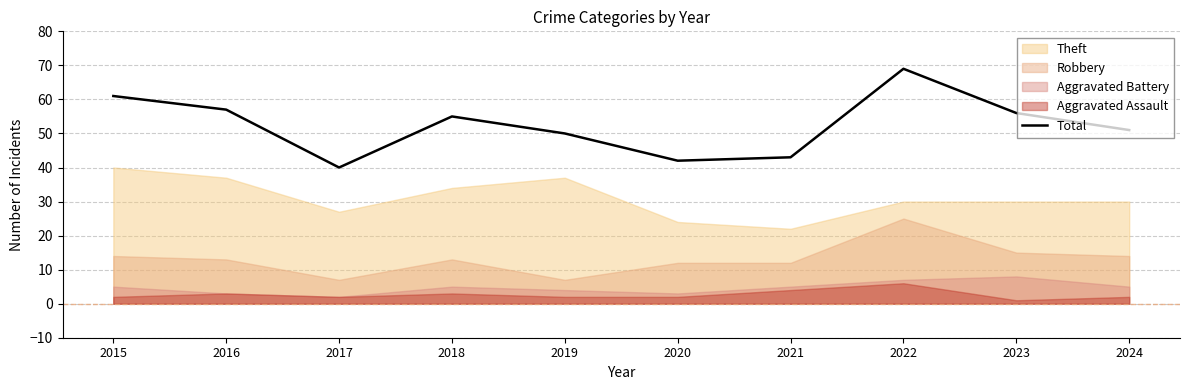

Reading left to right, transcribe all the data shown in this chart.

2015=61	2016=57	2017=40	2018=55	2019=50	2020=42	2021=43	2022=69	2023=56	2024=51